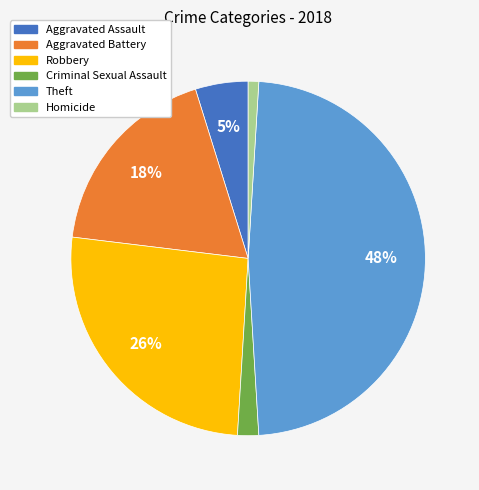

Does any single category account for the majority?

No